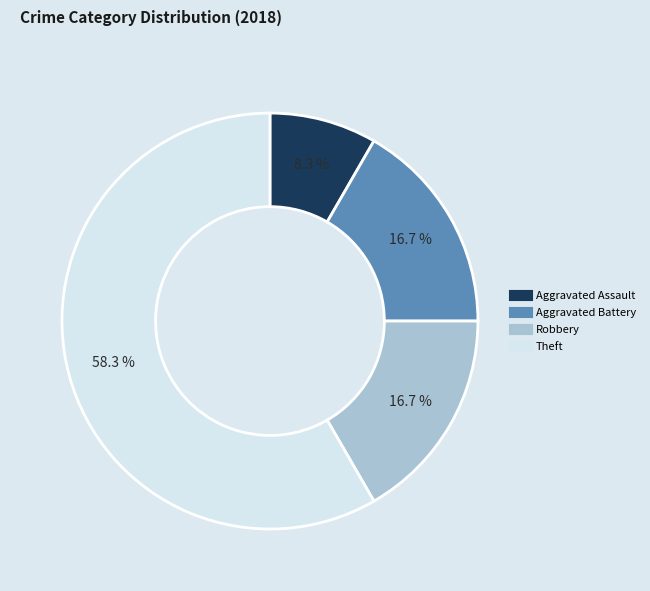

Is there a majority slice in this chart?

Yes